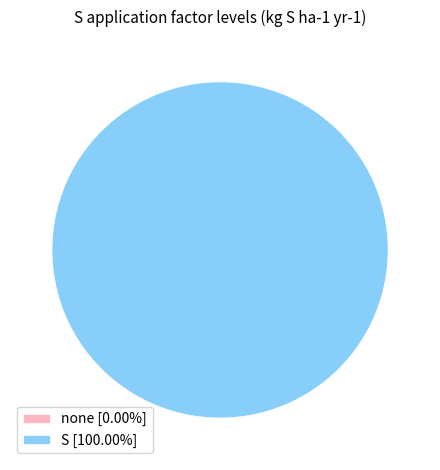

To the nearest percent, what is the combined percentage of S and none?

100%